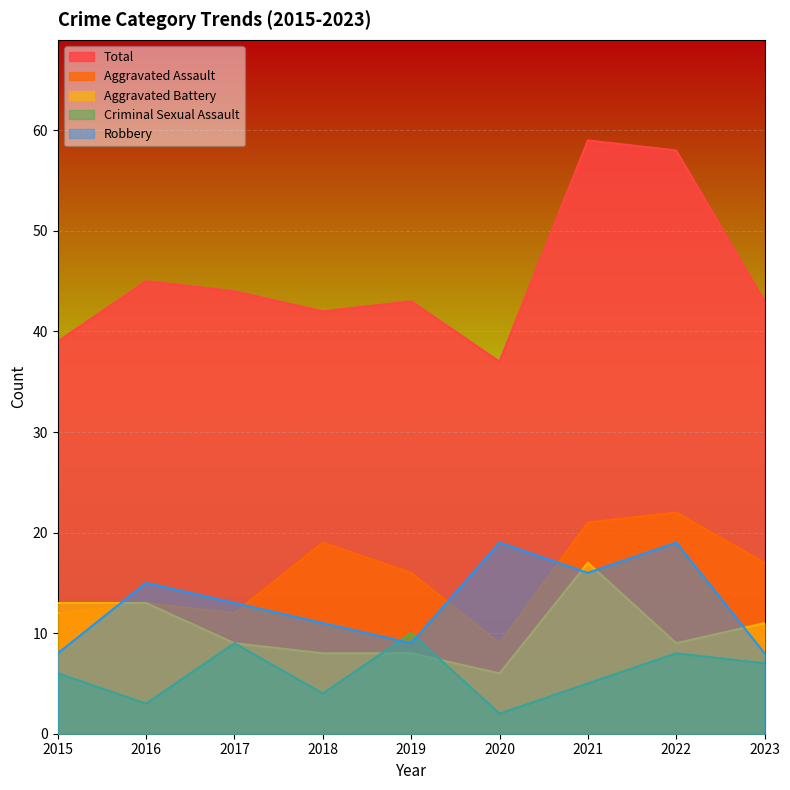

What is the spread (max minus min) of values at 2021?

54